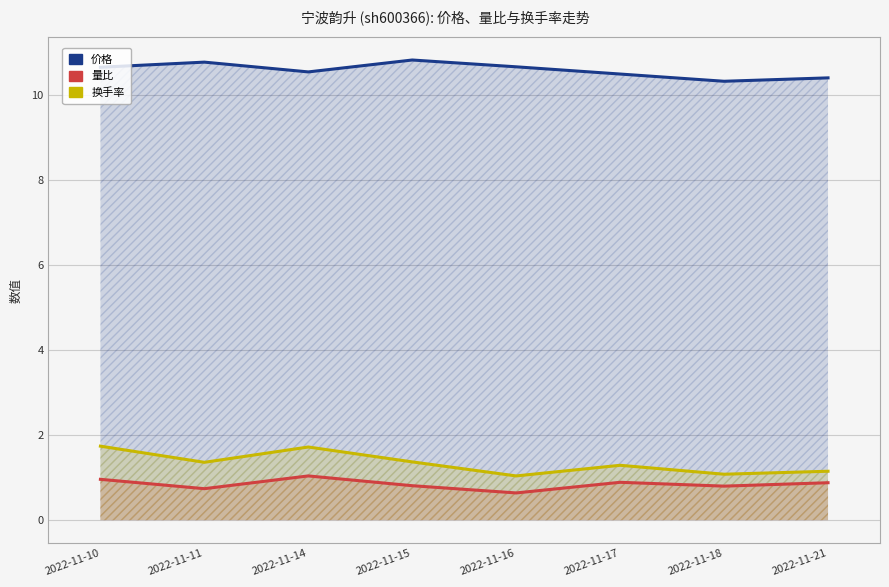

Reading right to left, what are all the values shown in this chart?

价格: 2022-11-21=10.4	2022-11-18=10.3	2022-11-17=10.5	2022-11-16=10.7	2022-11-15=10.8	2022-11-14=10.5	2022-11-11=10.8	2022-11-10=10.7
量比: 2022-11-21=0.9	2022-11-18=0.8	2022-11-17=0.9	2022-11-16=0.6	2022-11-15=0.8	2022-11-14=1.0	2022-11-11=0.7	2022-11-10=1.0
换手率: 2022-11-21=1.1	2022-11-18=1.1	2022-11-17=1.3	2022-11-16=1.0	2022-11-15=1.4	2022-11-14=1.7	2022-11-11=1.4	2022-11-10=1.7